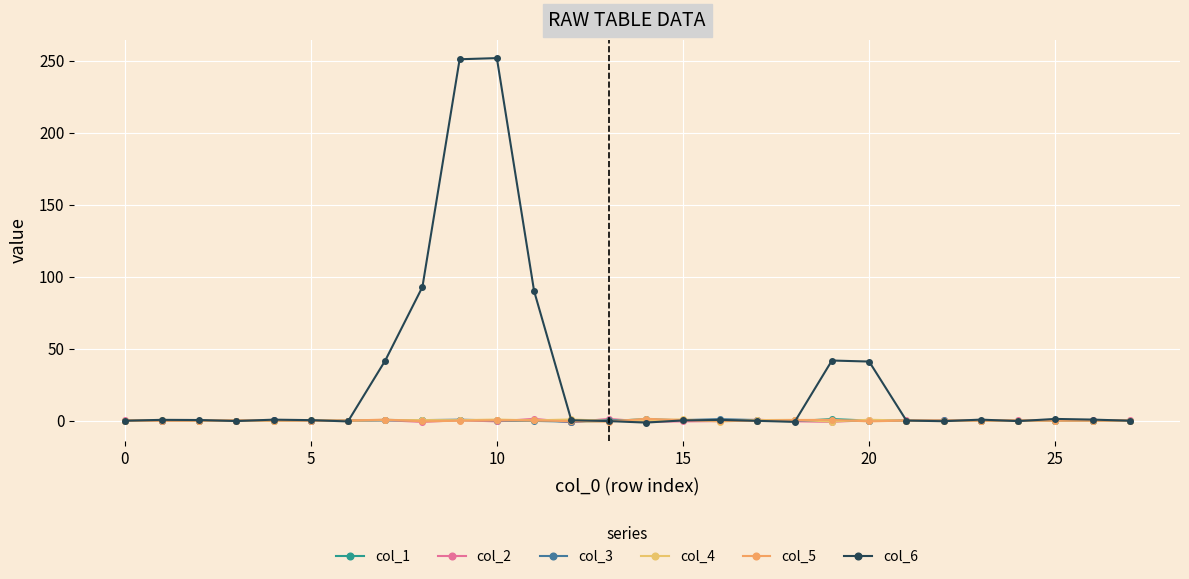

Rank the series by their maximum value, from lowest to highest.

col_4, col_3, col_1, col_2, col_5, col_6